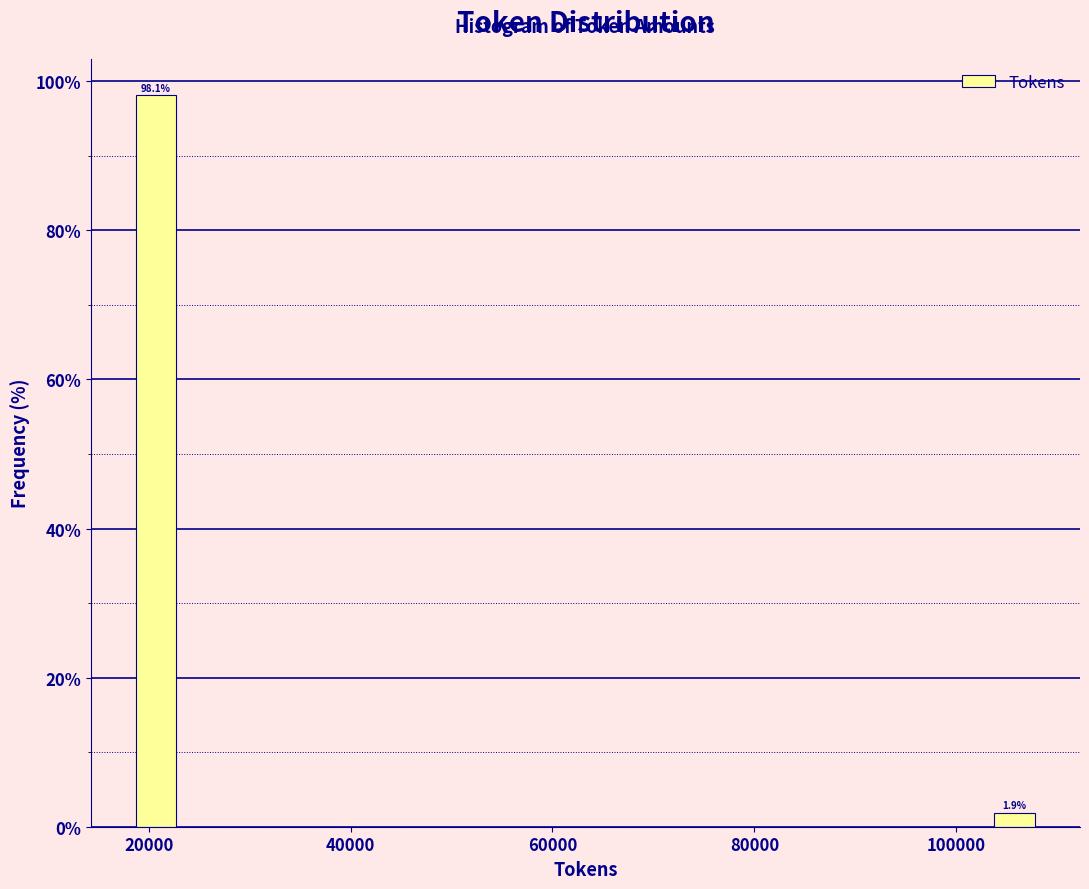

Read against the x-axis, roughly where is the centre of the tallest bar?

20000